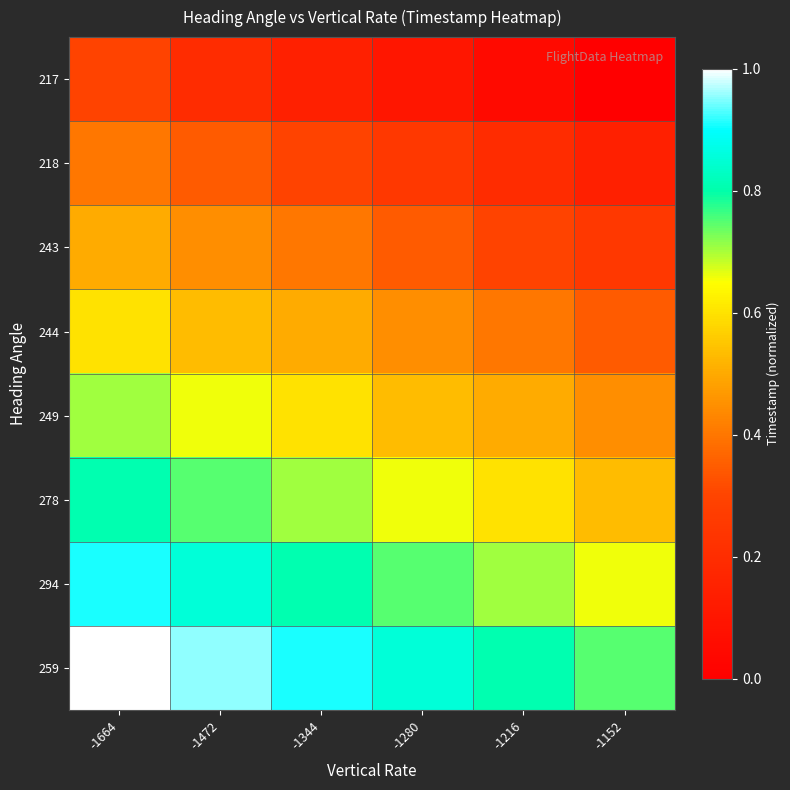

Rank the series by their maximum value, from highest to lowest.

259, 294, 278, 249, 244, 243, 218, 217